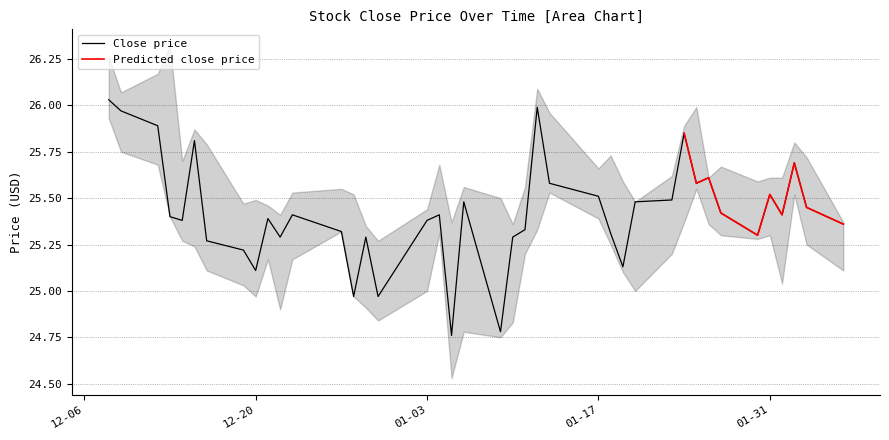

True or false: High has a value of 25.6 at 34.

True